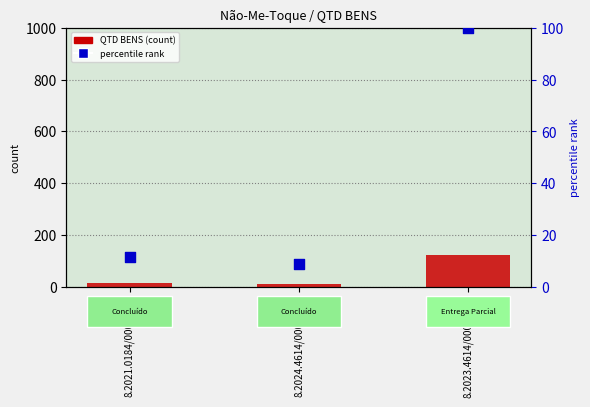

Which series has the largest Y range (max minus min)?

QTD BENS